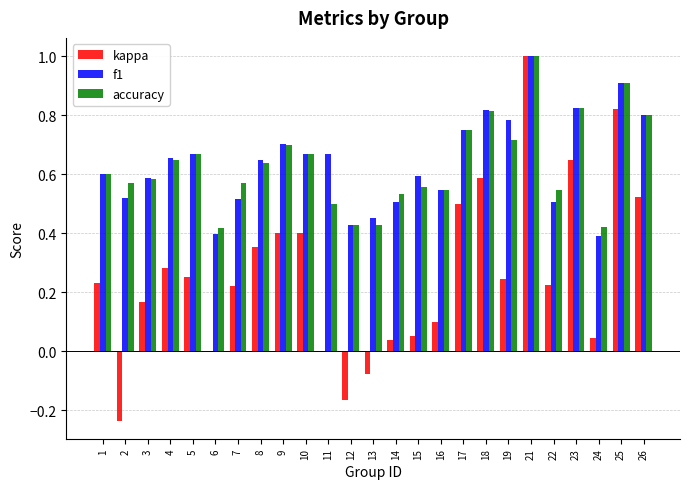

The f1 series shows 0.7 at 4. True or false?

True